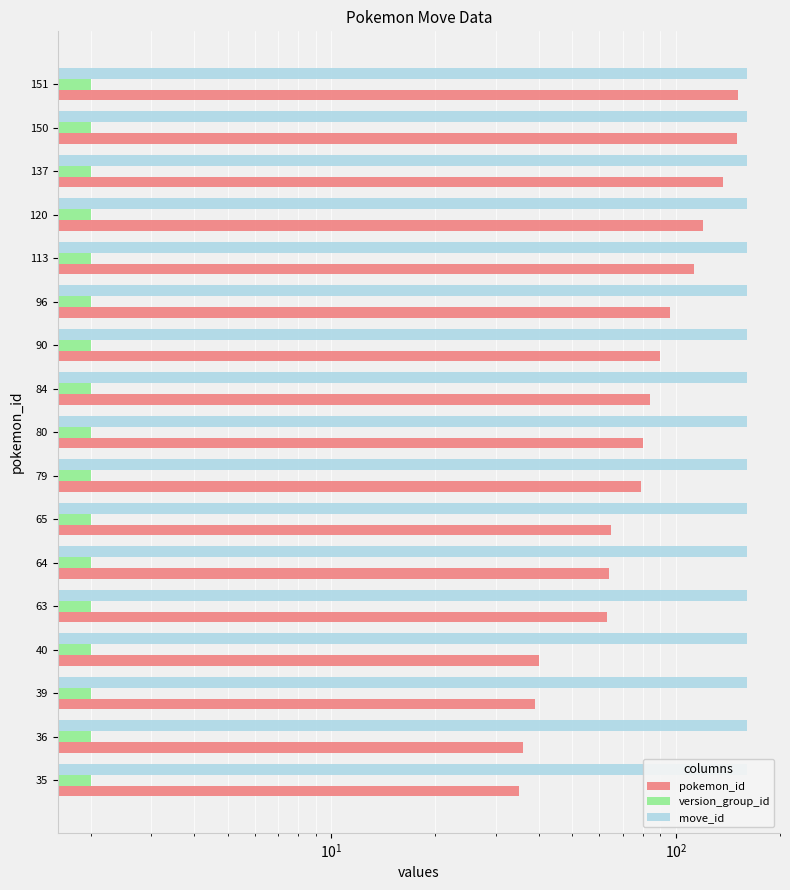

Is it true that pokemon_id equals 131.6 at 96?

False